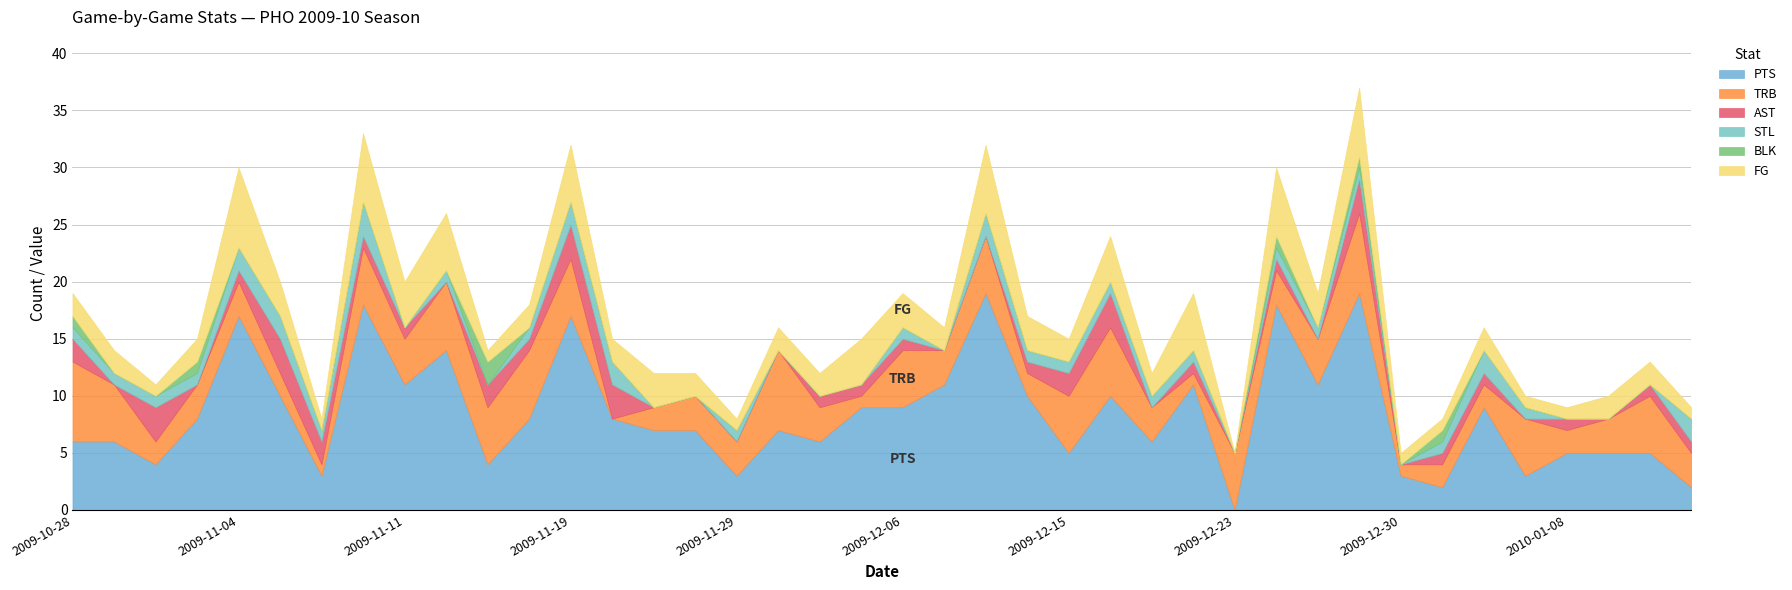

List the labels in order of STL value, smallest first.

2009-11-11, 2009-11-15, 2009-11-25, 2009-11-27, 2009-12-01, 2009-12-02, 2009-12-05, 2009-12-08, 2009-12-23, 2009-12-30, 2010-01-08, 2010-01-11, 2010-01-13, 2009-10-28, 2009-10-30, 2009-11-01, 2009-11-03, 2009-11-08, 2009-11-12, 2009-11-17, 2009-11-29, 2009-12-06, 2009-12-12, 2009-12-15, 2009-12-17, 2009-12-19, 2009-12-21, 2009-12-25, 2009-12-26, 2009-12-28, 2010-01-02, 2010-01-06, 2009-11-04, 2009-11-06, 2009-11-19, 2009-11-22, 2009-12-11, 2010-01-05, 2010-01-15, 2009-11-09